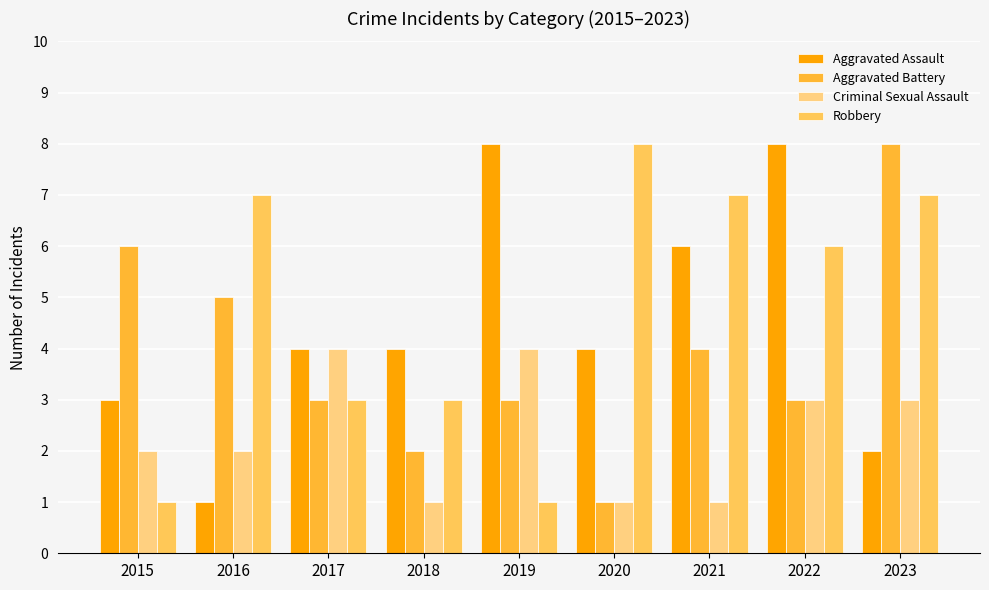

What is the difference between the second highest and minimum values in the Robbery series?

6